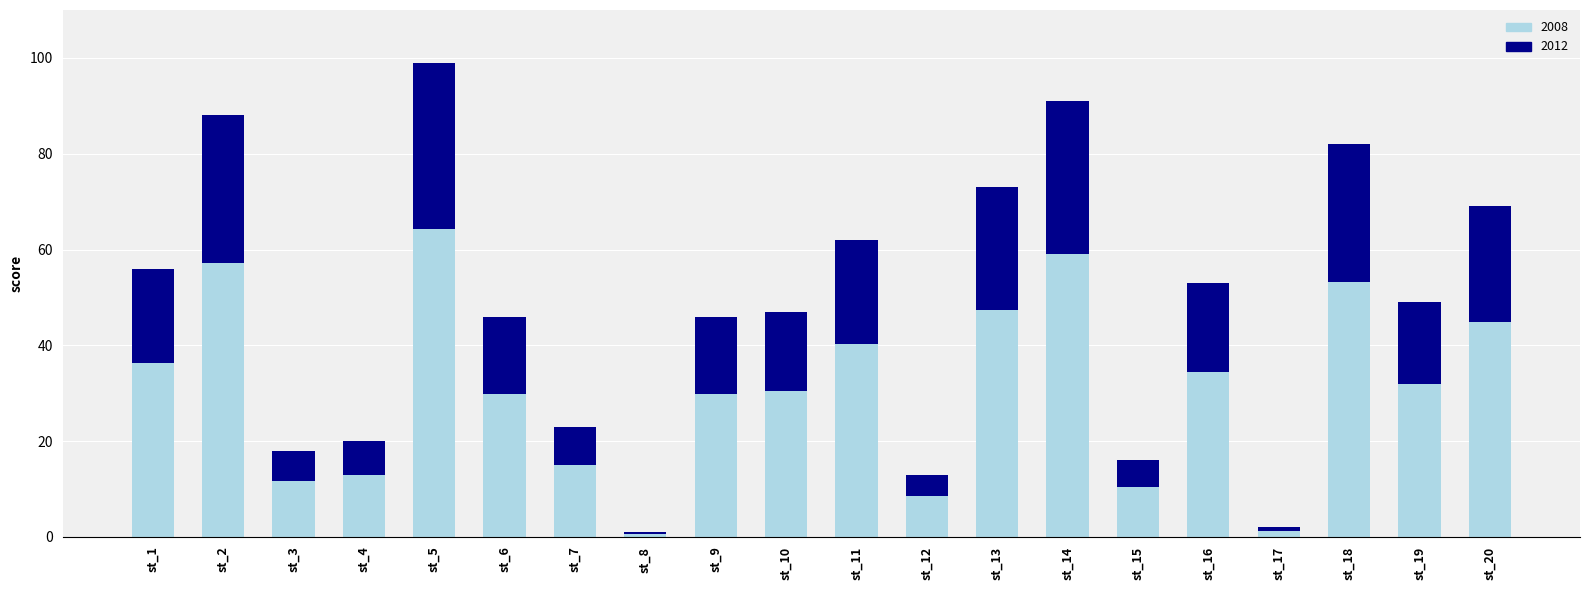

What is the maximum value for 2008?

64.4